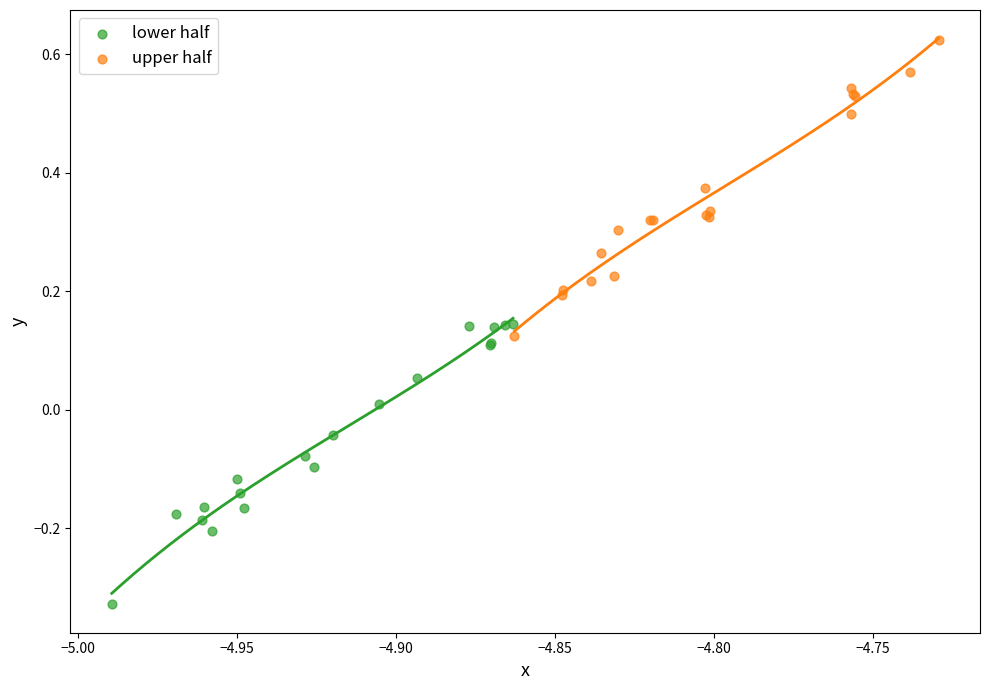

Which series has the largest Y range (max minus min)?

upper half